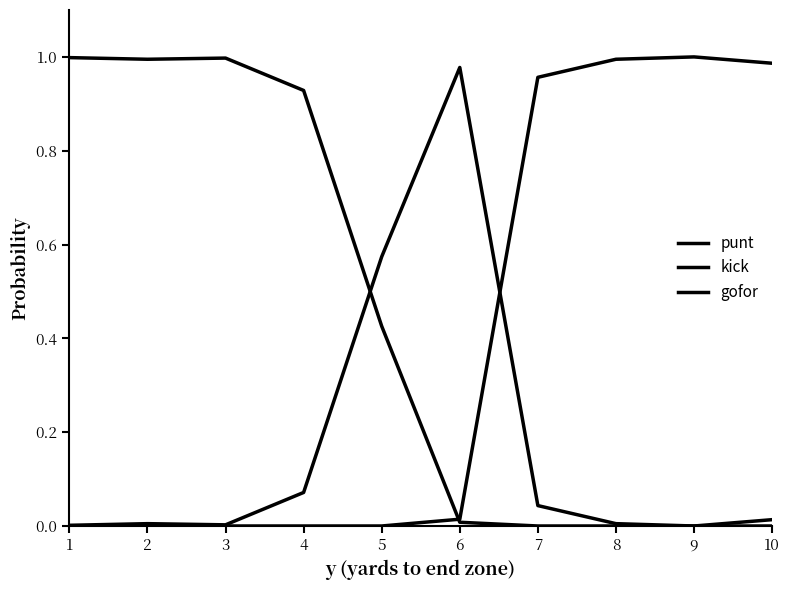

Which series has the largest total across all categories?

punt